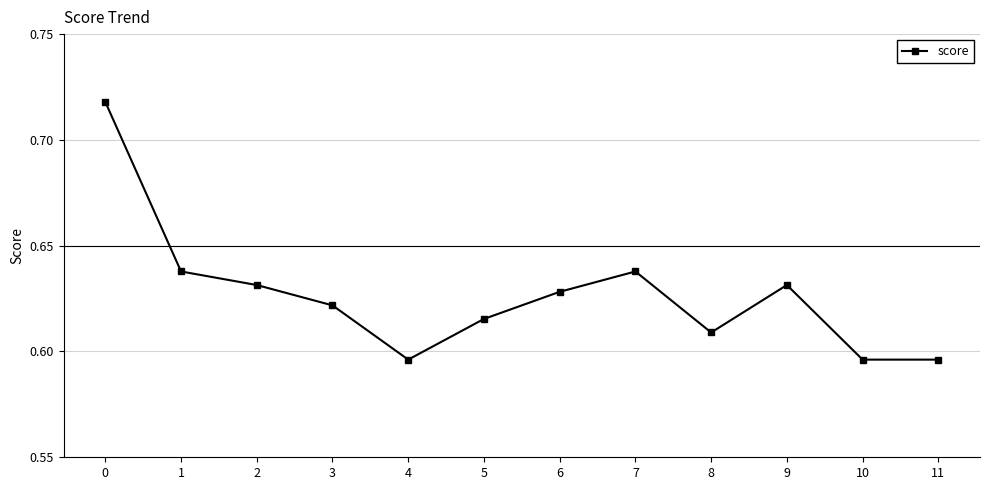

Count the values in the range 0 to 1.

12